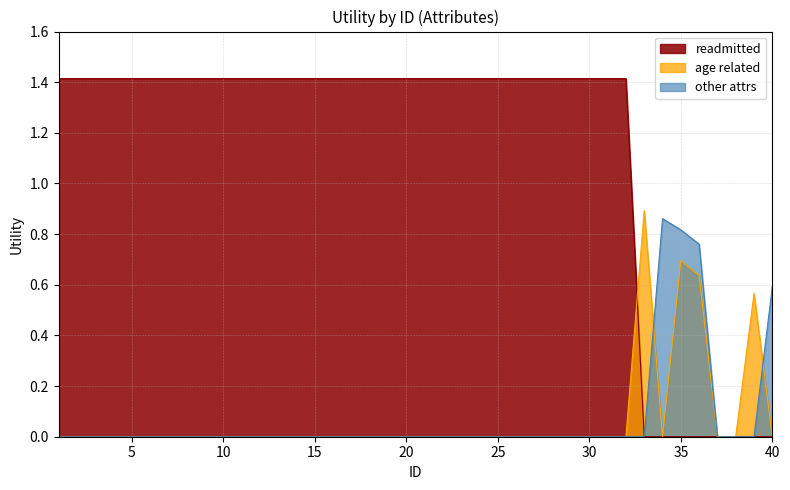

What are all the series names shown in the legend?

readmitted, age related, other attrs